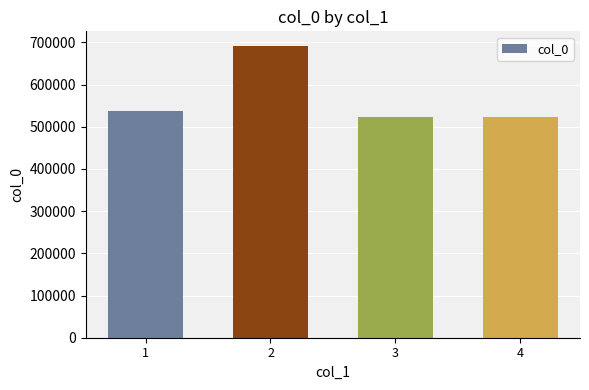

What is the difference between the maximum and minimum values?

168091